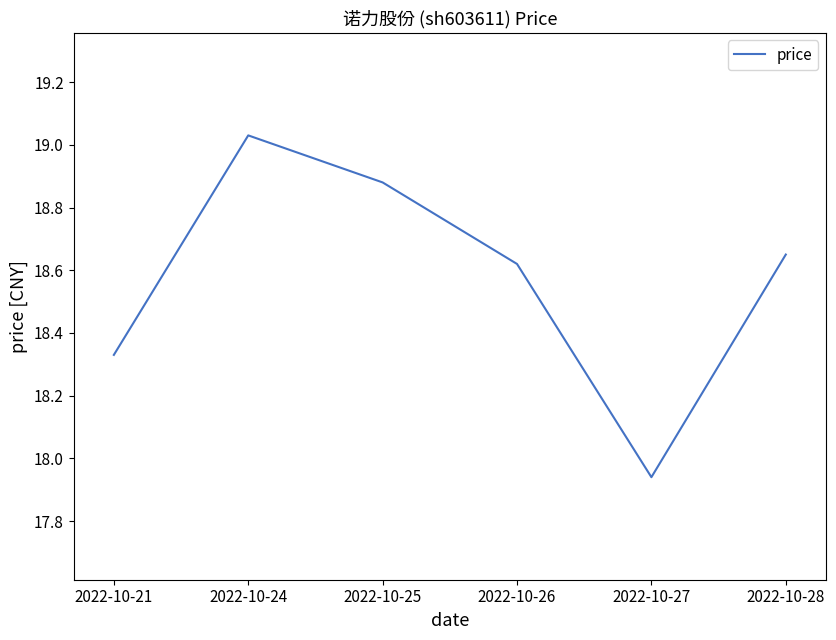

Where does the data first go above 18?

2022-10-21